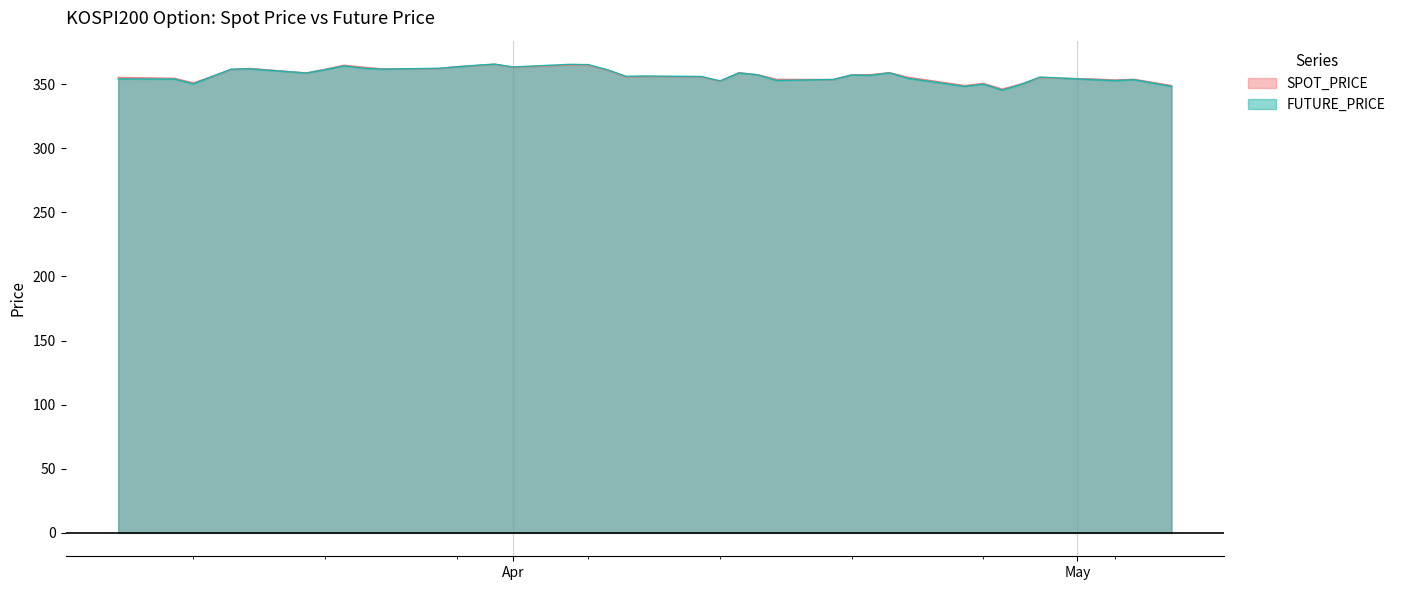

How many values in the SPOT_PRICE series are below 357?

20